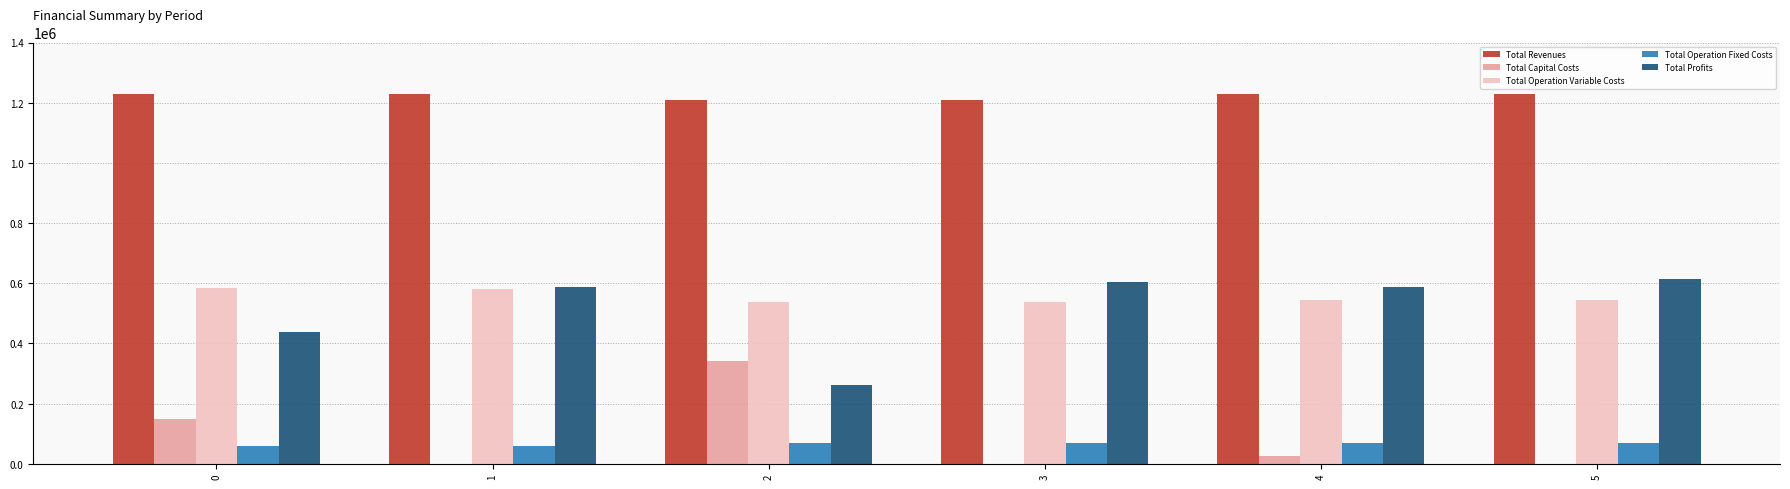

Which series has the largest total across all categories?

Total Revenues